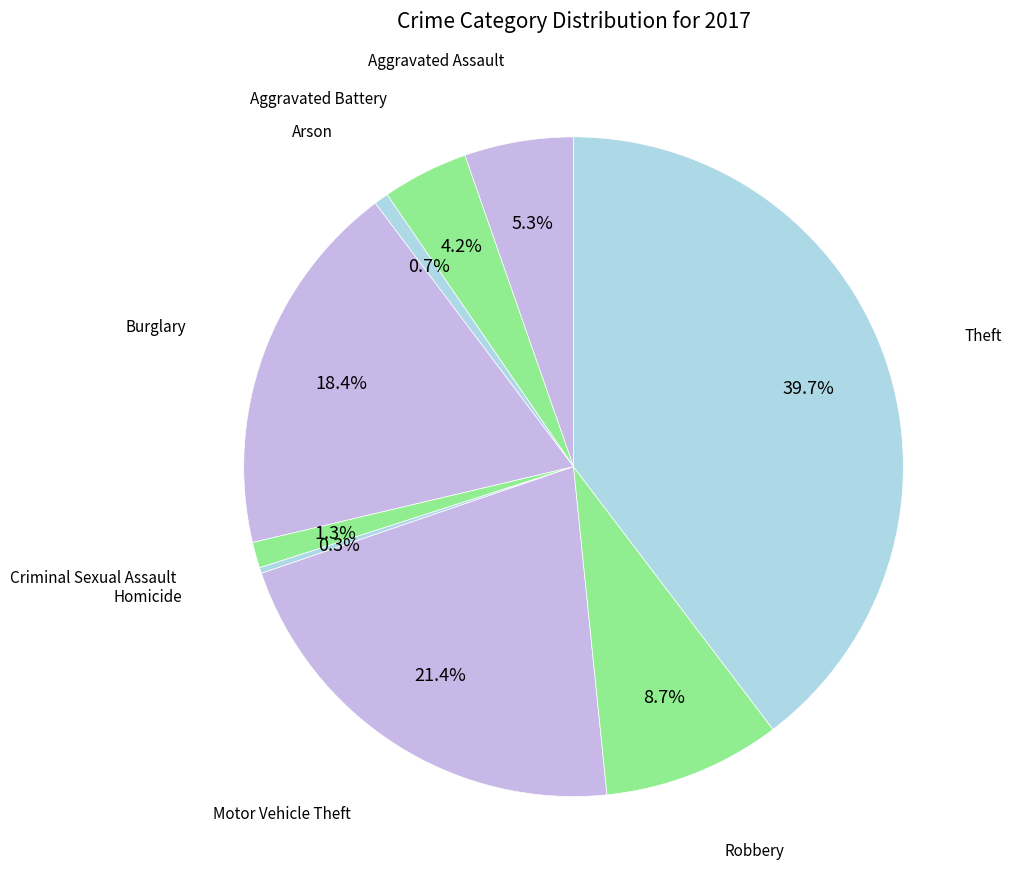

How many segments does this pie chart have?

9